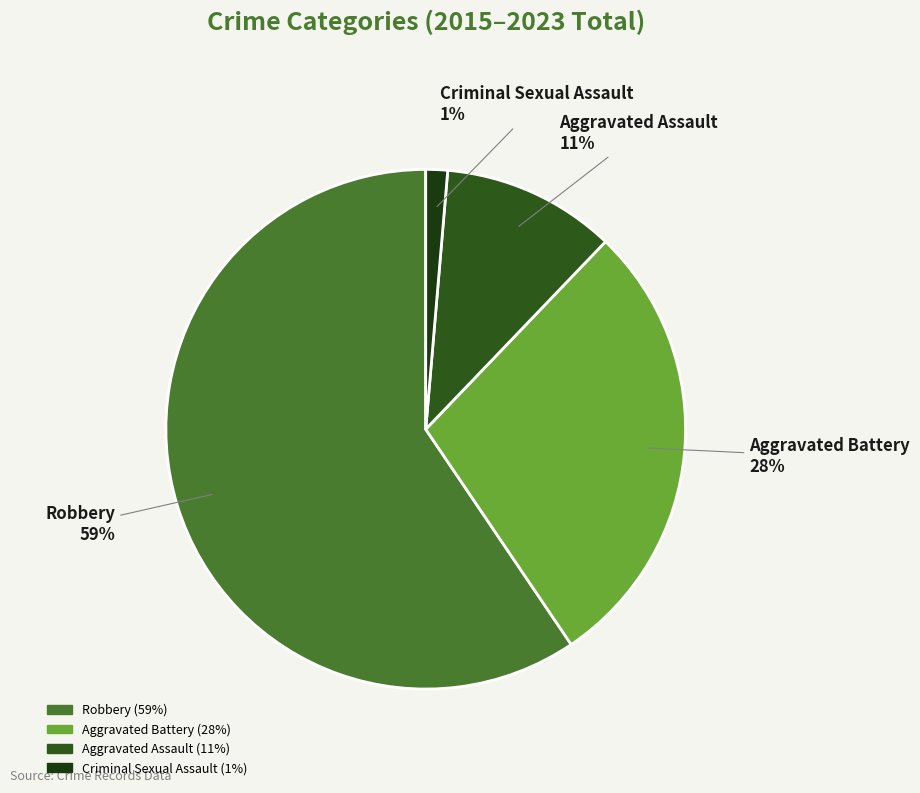

Count the number of slices in the pie.

4